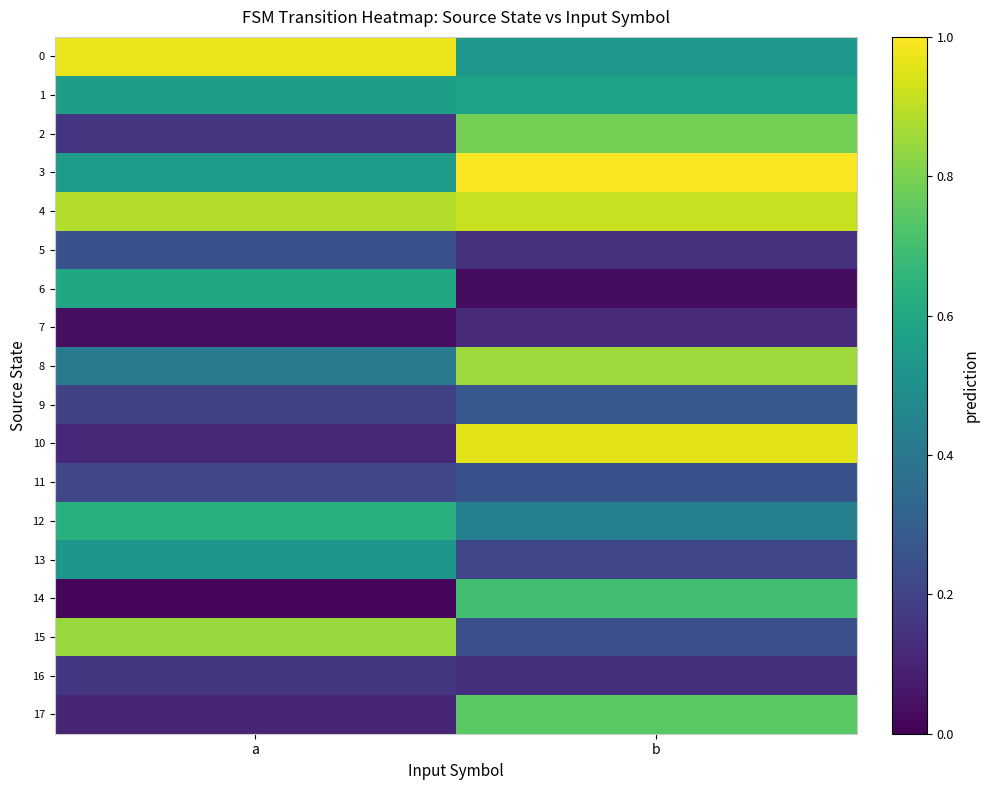

Which series has the largest total across all categories?

4